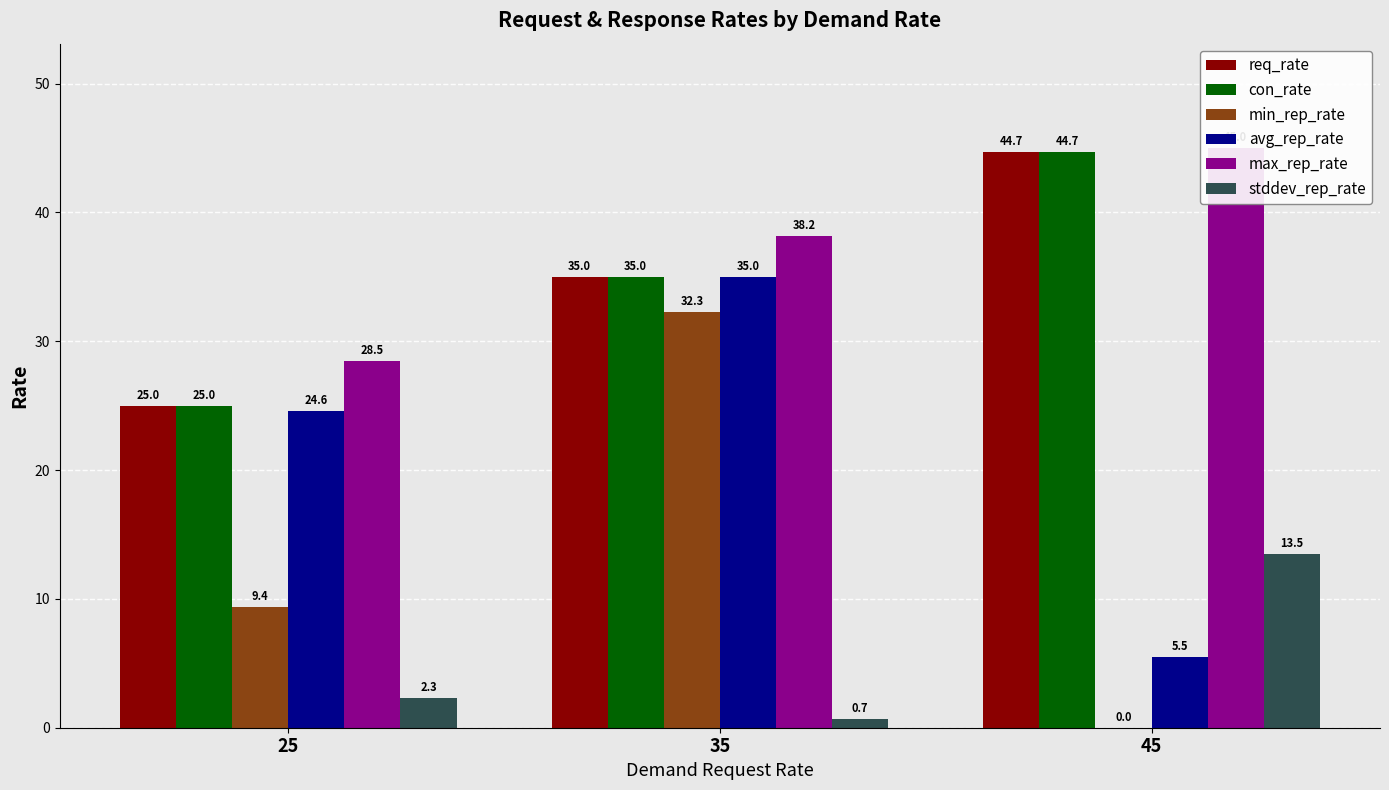

What is the sum of the stddev_rep_rate values at 45 and 35?

14.2